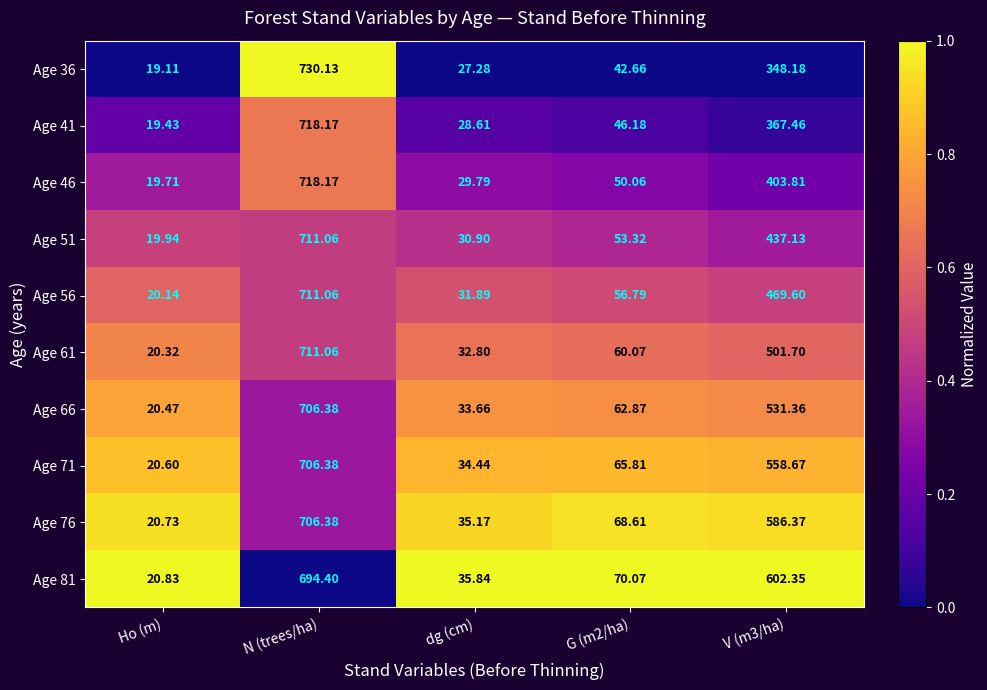

At which label does Age 81 first exceed 70?

N (trees/ha)